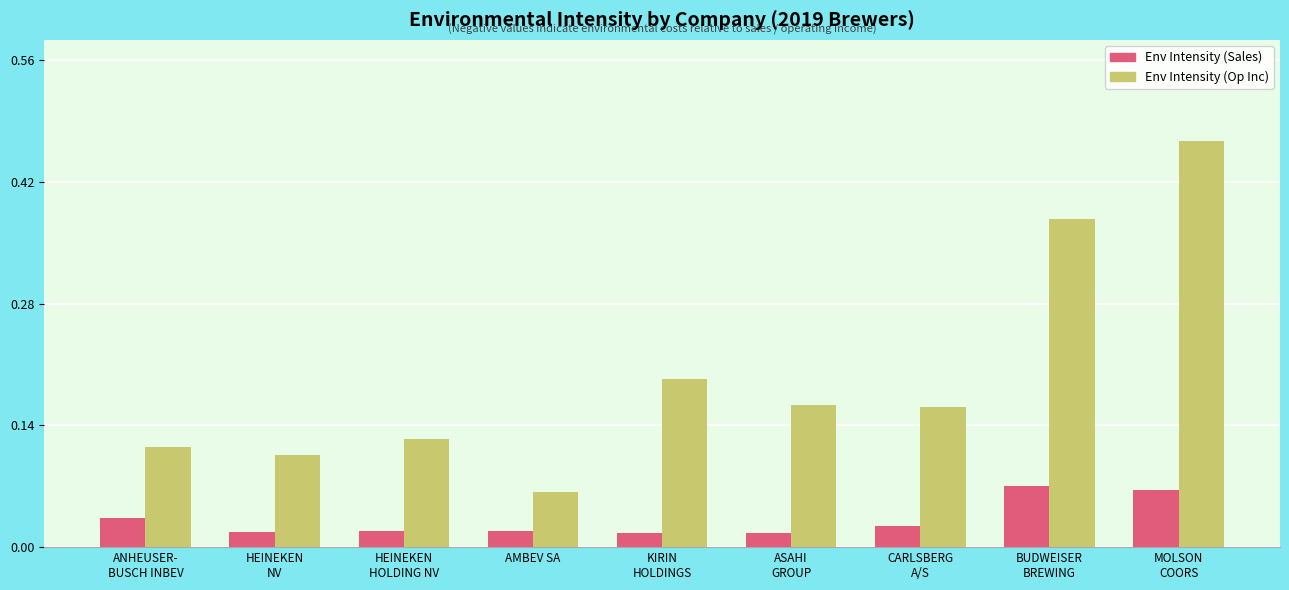

Rank the series by their maximum value, from lowest to highest.

Env Intensity (Sales), Env Intensity (Op Inc)